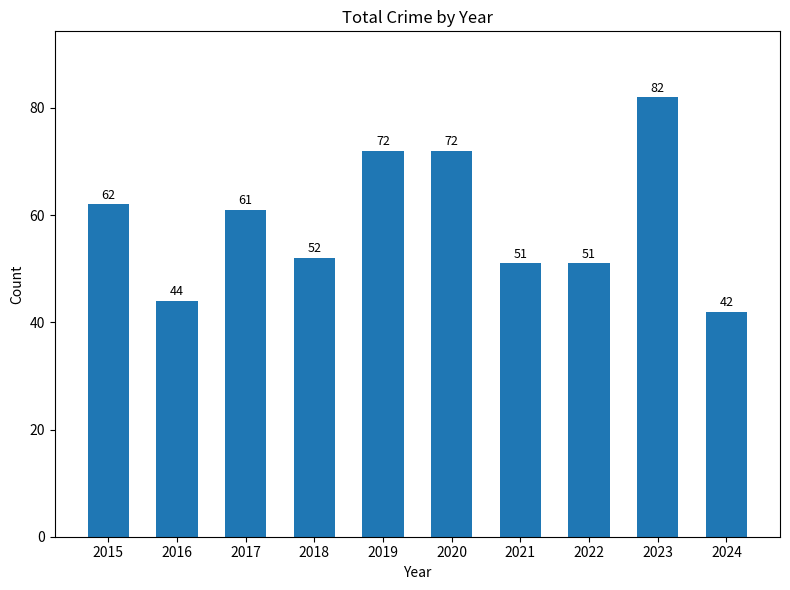

How many series are shown in this chart?

1